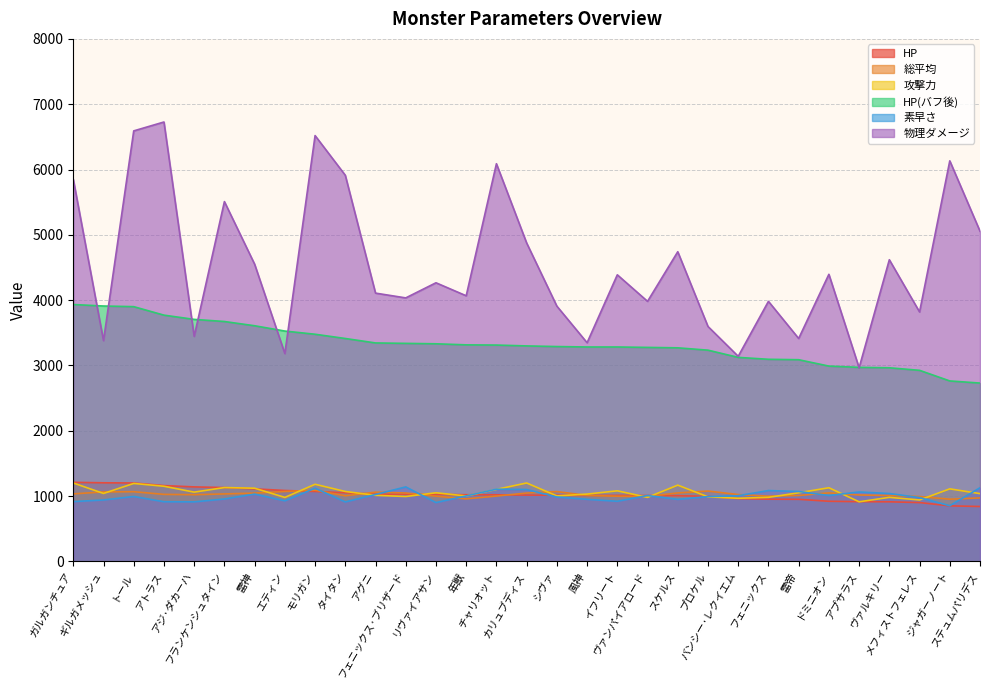

True or false: 素早さ has a value of 512.3 at リヴァイアサン.

False